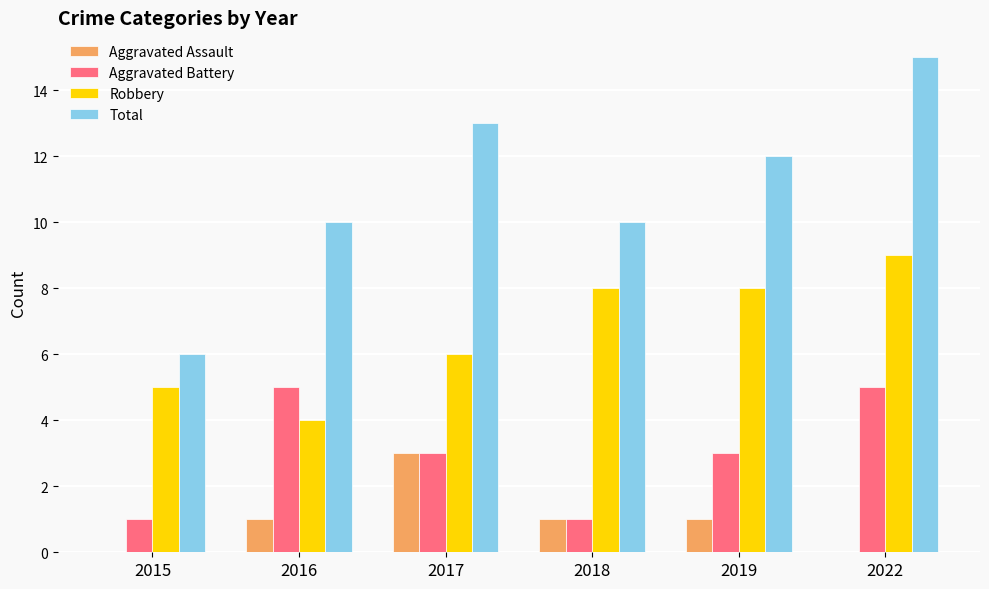

Where is Robbery nearest to the value 6?

2017